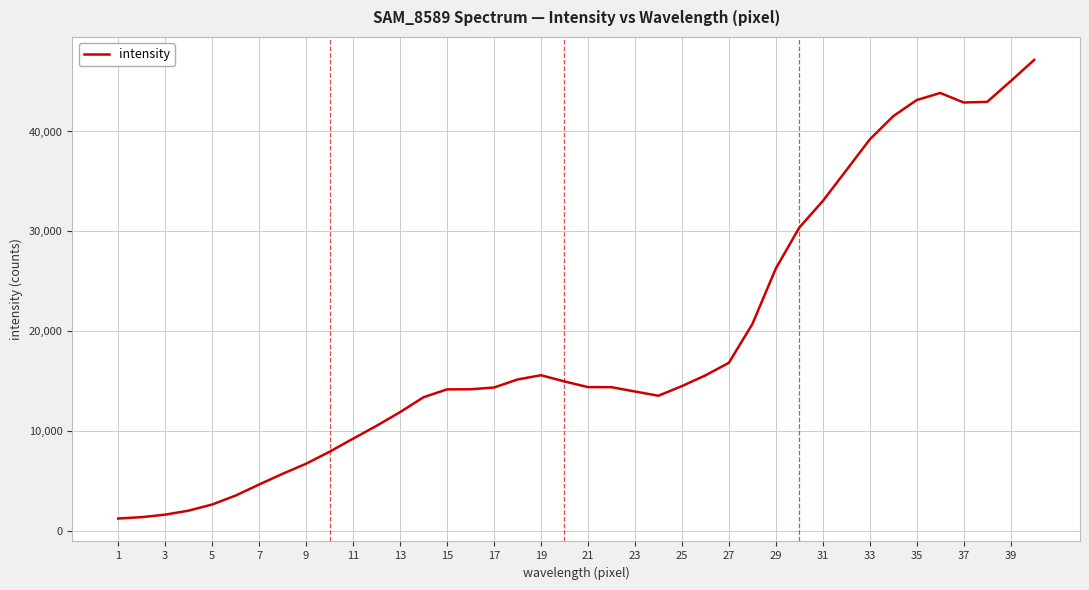

What is the greatest value displayed?

47164